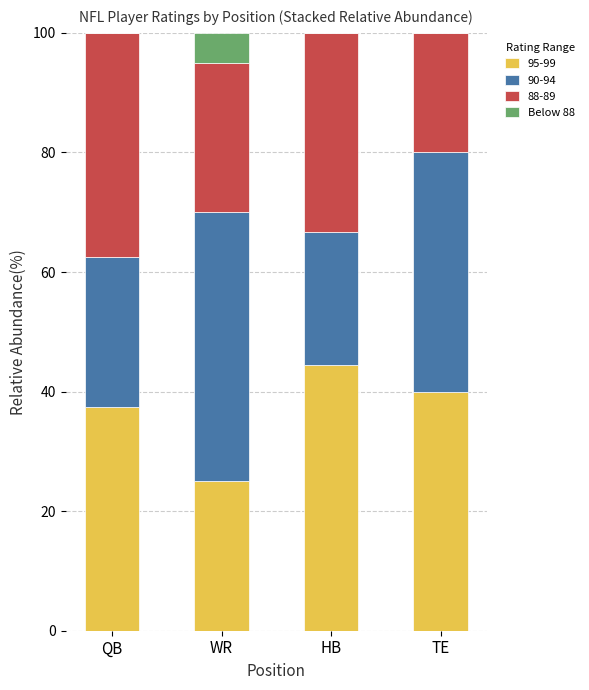

How many data points does each series have?

4